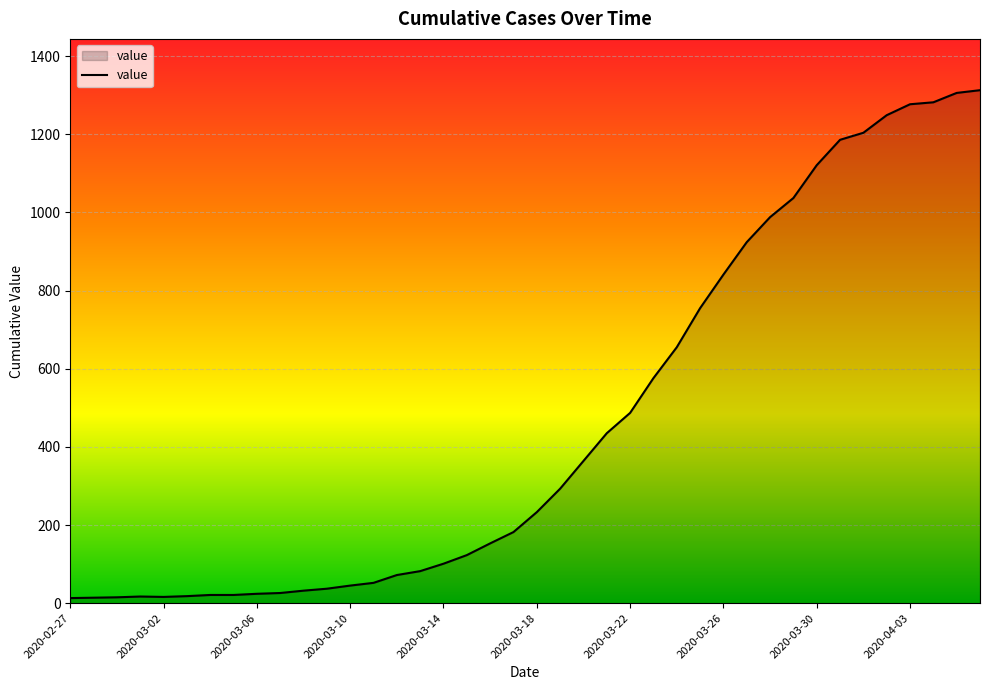

What is the greatest value displayed?

1313